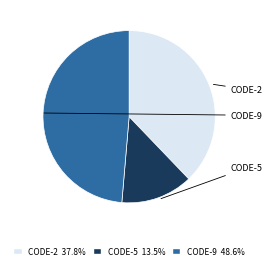

Is there a majority slice in this chart?

No